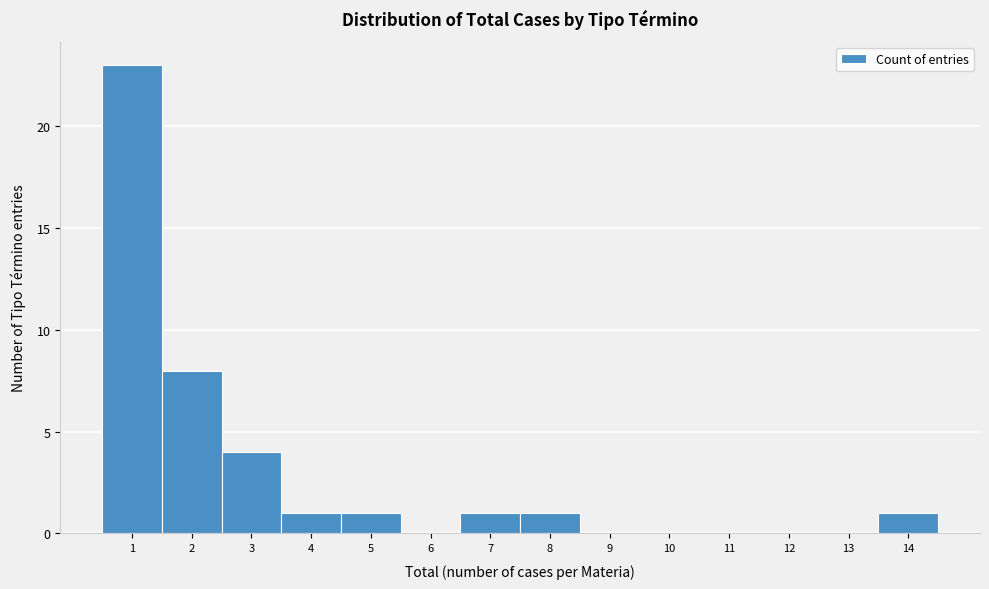

Reading left to right, what are all the values shown in this chart?

1=23	2=8	3=4	4=1	5=1	6=0	7=1	8=1	9=0	10=0	11=0	12=0	13=0	14=1